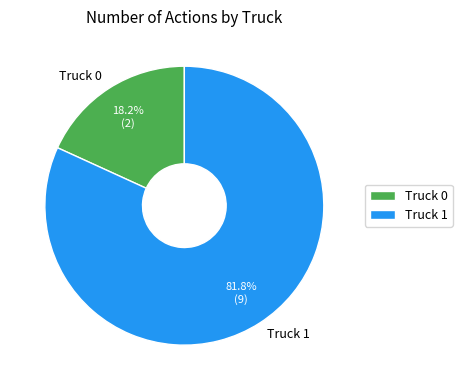

Count the number of slices in the pie.

2